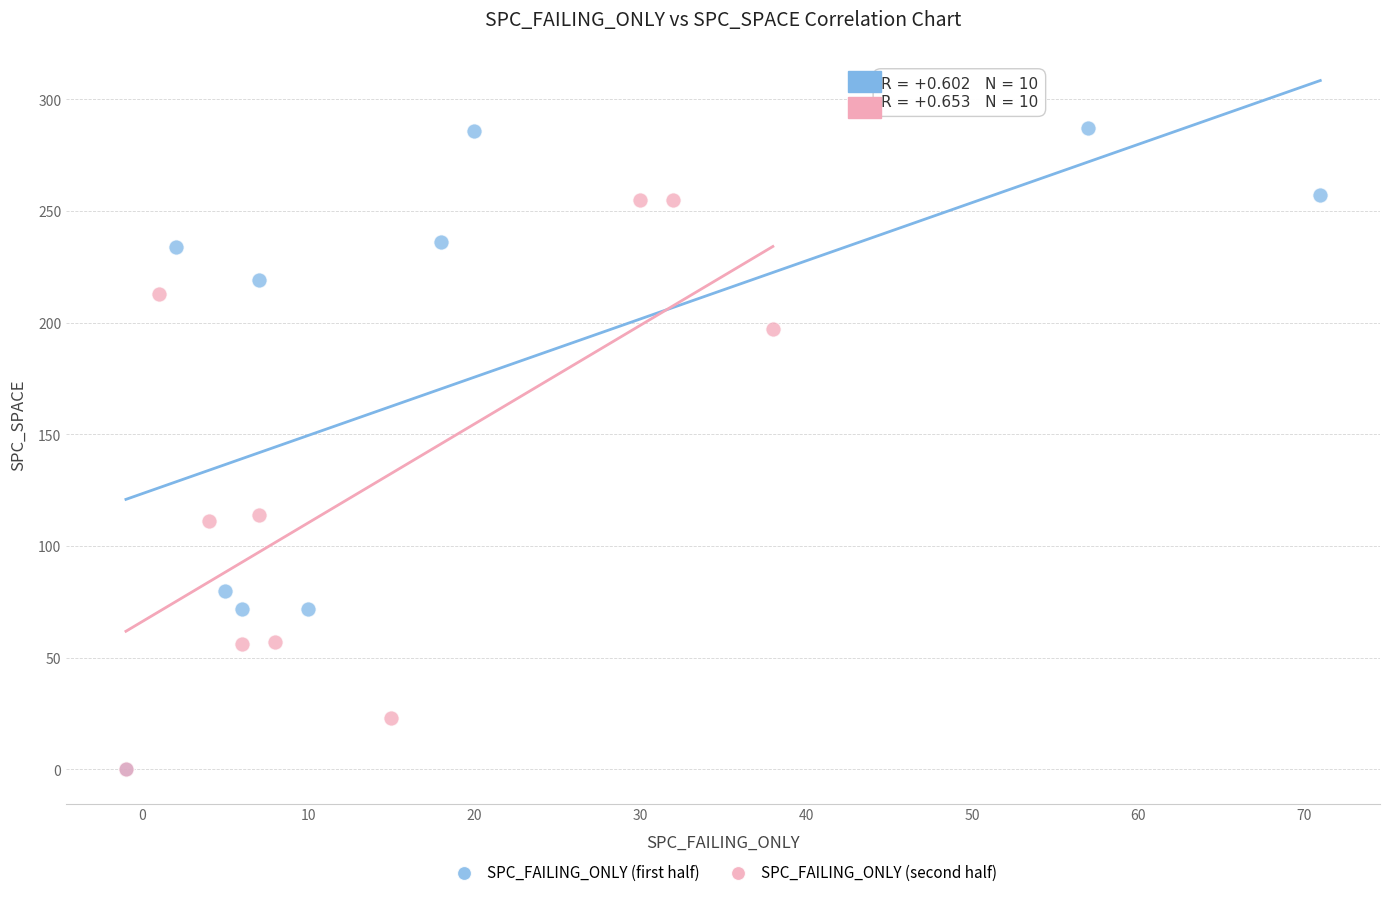

Which series has the widest spread of Y values?

SPC_FAILING_ONLY (first half)